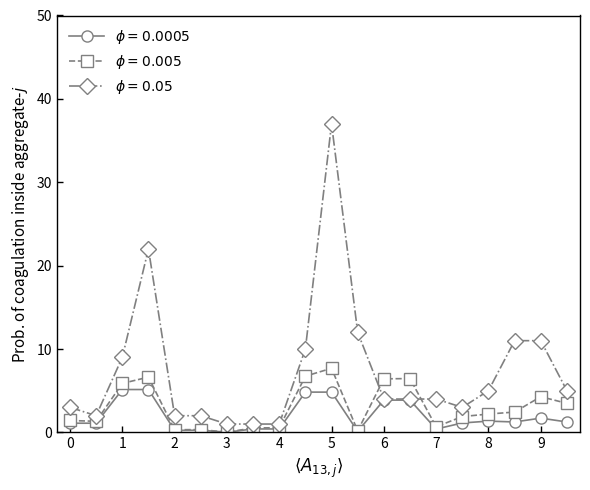

Rank the series by their maximum value, from highest to lowest.

$\phi=0.05$, $\phi=0.005$, $\phi=0.0005$